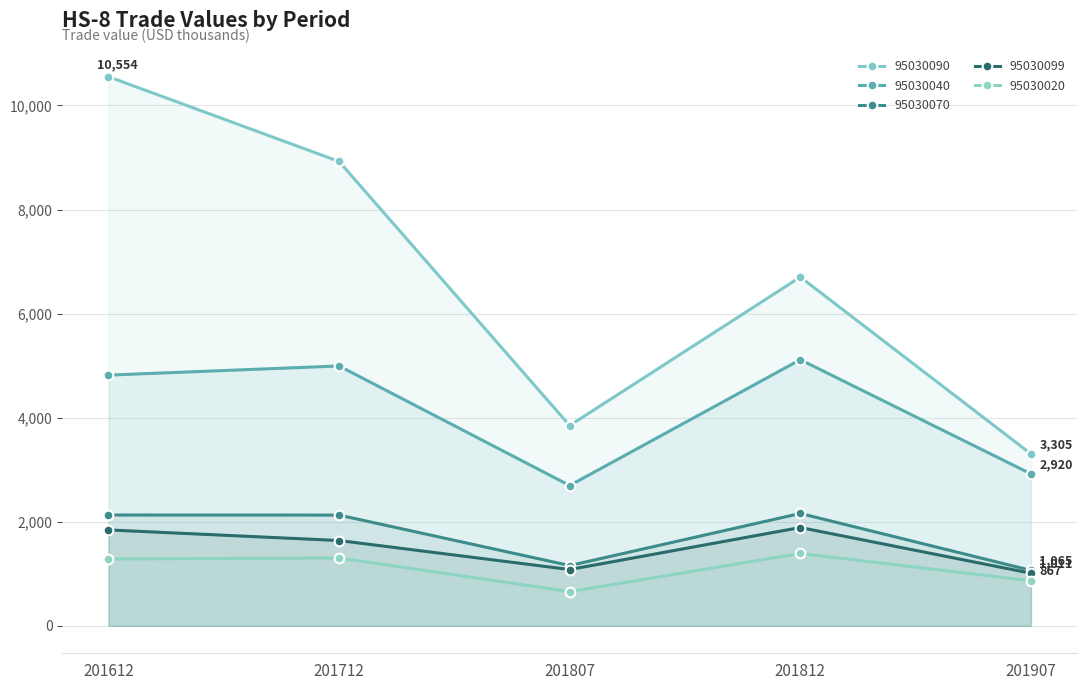

True or false: 95030090 has a value of 3848.9 at 201807.

True